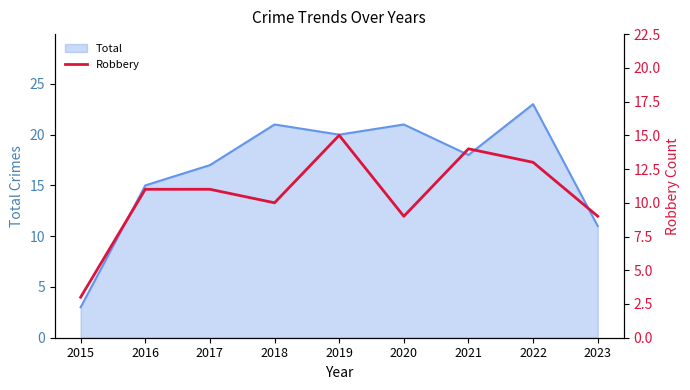

At which label does the data first exceed 11?

2019